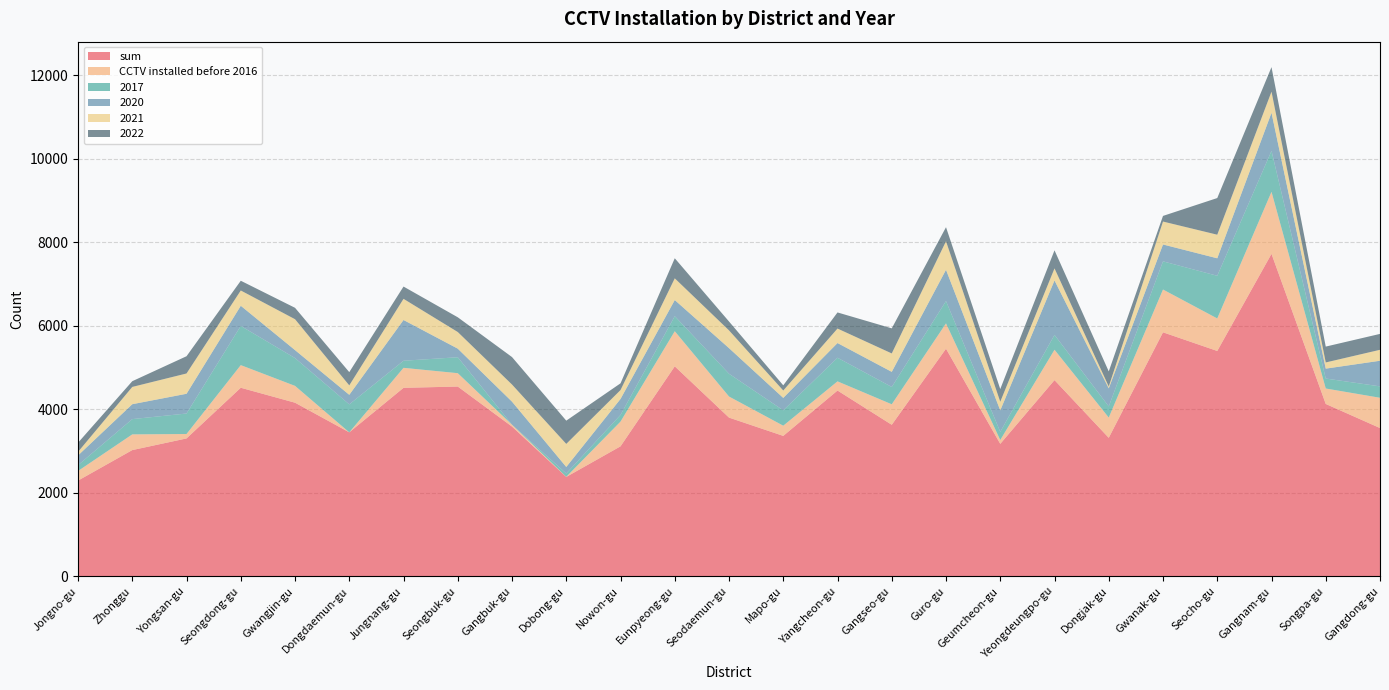

Reading left to right, what are all the values shown in this chart?

sum: Jongno-gu=2290	Zhonggu=3021	Yongsan-gu=3300	Seongdong-gu=4514	Gwangjin-gu=4156	Dongdaemun-gu=3446	Jungnang-gu=4512	Seongbuk-gu=4543	Gangbuk-gu=3584	Dobong-gu=2378	Nowon-gu=3111	Eunpyeong-gu=5027	Seodaemun-gu=3799	Mapo-gu=3361	Yangcheon-gu=4447	Gangseo-gu=3627	Guro-gu=5449	Geumcheon-gu=3170	Yeongdeungpo-gu=4697	Dongjak-gu=3315	Gwanak-gu=5842	Seocho-gu=5395	Gangnam-gu=7721	Songpa-gu=4126	Gangdong-gu=3549
CCTV installed before 2016: Jongno-gu=230	Zhonggu=376	Yongsan-gu=106	Seongdong-gu=542	Gwangjin-gu=403	Dongdaemun-gu=0	Jungnang-gu=479	Seongbuk-gu=320	Gangbuk-gu=44	Dobong-gu=3	Nowon-gu=592	Eunpyeong-gu=841	Seodaemun-gu=505	Mapo-gu=244	Yangcheon-gu=220	Gangseo-gu=491	Guro-gu=607	Geumcheon-gu=92	Yeongdeungpo-gu=727	Dongjak-gu=485	Gwanak-gu=1025	Seocho-gu=779	Gangnam-gu=1486	Songpa-gu=370	Gangdong-gu=725
2017: Jongno-gu=140	Zhonggu=366	Yongsan-gu=491	Seongdong-gu=939	Gwangjin-gu=666	Dongdaemun-gu=670	Jungnang-gu=170	Seongbuk-gu=382	Gangbuk-gu=1	Dobong-gu=80	Nowon-gu=160	Eunpyeong-gu=361	Seodaemun-gu=546	Mapo-gu=368	Yangcheon-gu=566	Gangseo-gu=415	Guro-gu=535	Geumcheon-gu=196	Yeongdeungpo-gu=356	Dongjak-gu=267	Gwanak-gu=675	Seocho-gu=1022	Gangnam-gu=981	Songpa-gu=239	Gangdong-gu=273
2020: Jongno-gu=233	Zhonggu=357	Yongsan-gu=473	Seongdong-gu=483	Gwangjin-gu=191	Dongdaemun-gu=229	Jungnang-gu=976	Seongbuk-gu=206	Gangbuk-gu=552	Dobong-gu=156	Nowon-gu=383	Eunpyeong-gu=386	Seodaemun-gu=613	Mapo-gu=298	Yangcheon-gu=352	Gangseo-gu=362	Guro-gu=749	Geumcheon-gu=514	Yeongdeungpo-gu=1305	Dongjak-gu=433	Gwanak-gu=404	Seocho-gu=419	Gangnam-gu=913	Songpa-gu=237	Gangdong-gu=614
2021: Jongno-gu=85	Zhonggu=414	Yongsan-gu=486	Seongdong-gu=366	Gwangjin-gu=740	Dongdaemun-gu=226	Jungnang-gu=507	Seongbuk-gu=398	Gangbuk-gu=410	Dobong-gu=552	Nowon-gu=213	Eunpyeong-gu=520	Seodaemun-gu=425	Mapo-gu=177	Yangcheon-gu=347	Gangseo-gu=441	Guro-gu=683	Geumcheon-gu=207	Yeongdeungpo-gu=288	Dongjak-gu=44	Gwanak-gu=549	Seocho-gu=565	Gangnam-gu=505	Songpa-gu=148	Gangdong-gu=262
2022: Jongno-gu=219	Zhonggu=137	Yongsan-gu=413	Seongdong-gu=233	Gwangjin-gu=273	Dongdaemun-gu=317	Jungnang-gu=294	Seongbuk-gu=353	Gangbuk-gu=658	Dobong-gu=557	Nowon-gu=161	Eunpyeong-gu=481	Seodaemun-gu=213	Mapo-gu=124	Yangcheon-gu=386	Gangseo-gu=601	Guro-gu=337	Geumcheon-gu=304	Yeongdeungpo-gu=433	Dongjak-gu=362	Gwanak-gu=135	Seocho-gu=878	Gangnam-gu=588	Songpa-gu=380	Gangdong-gu=381